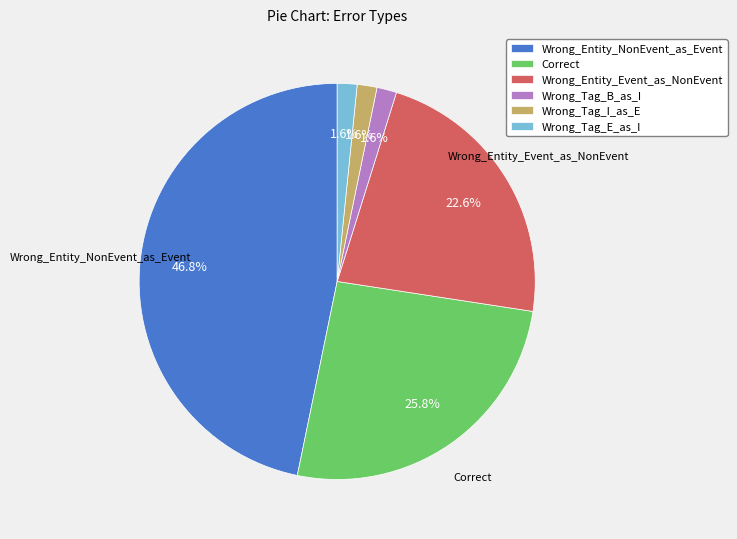

To the nearest percent, what is the average slice percentage?

17%